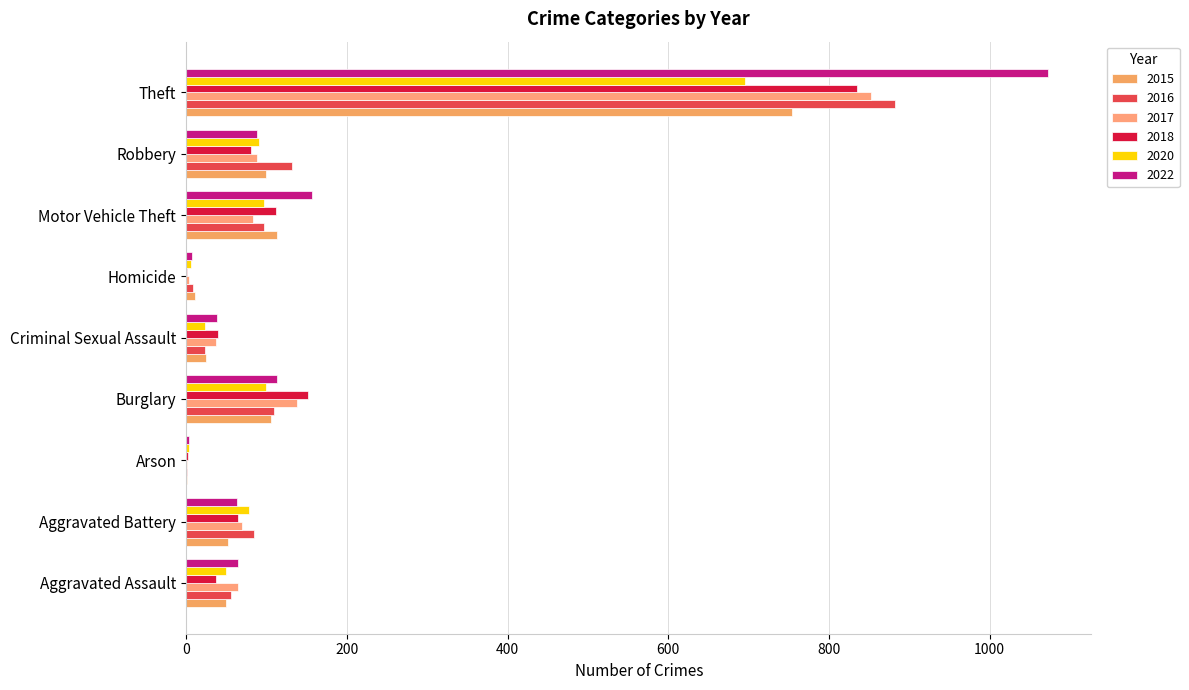

At which label does 2015 first exceed 52?

Burglary